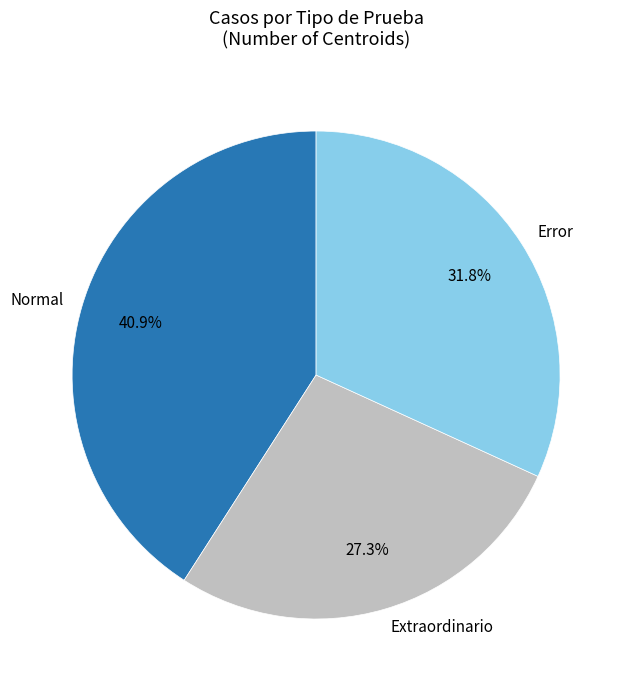

Which category has the biggest portion of the pie?

Normal